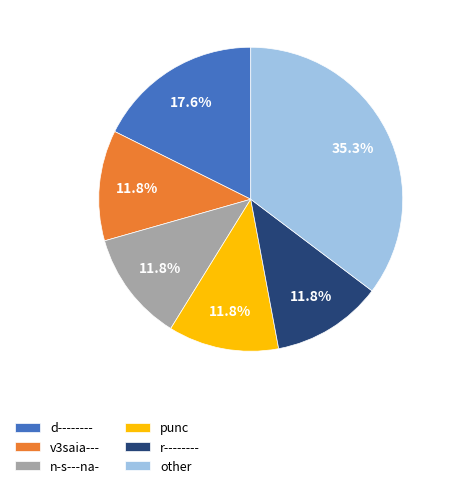

Which category has the biggest portion of the pie?

other